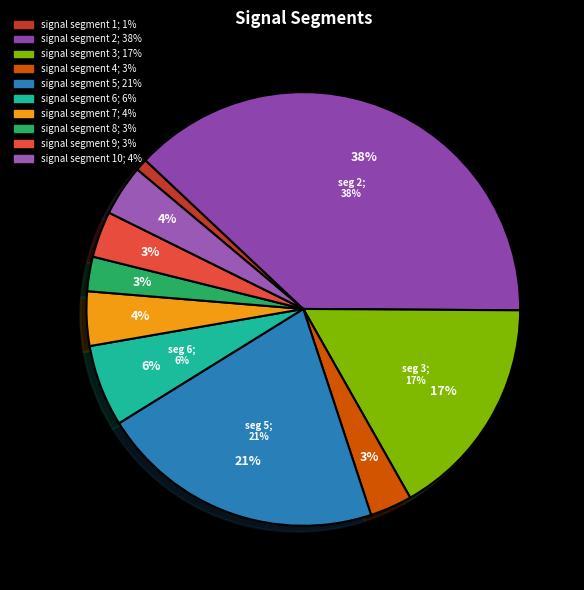

Count the number of slices in the pie.

10